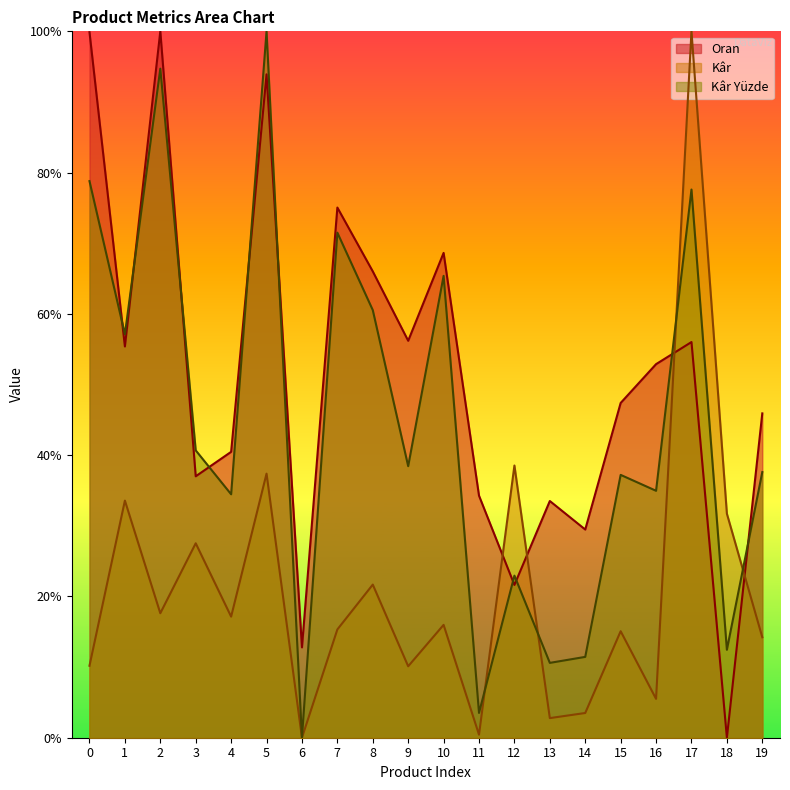

How many lines are shown in the chart?

3